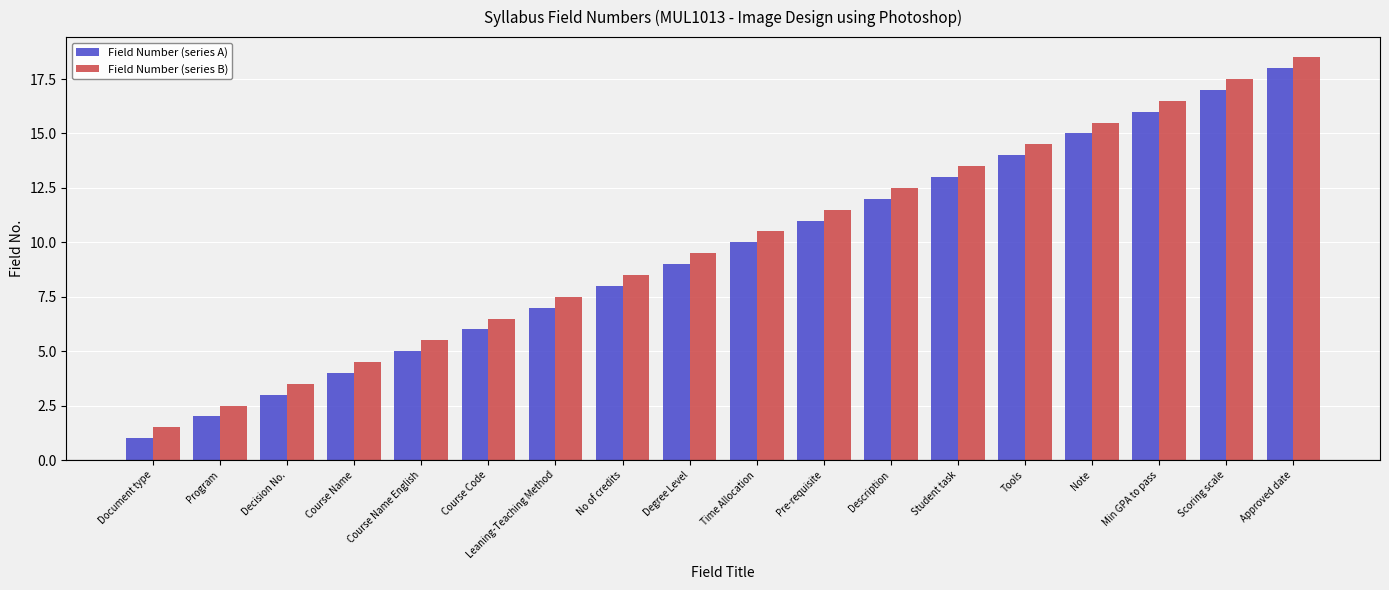

Reading right to left, list all the values displayed in this chart.

Field Number (series A): Approved date=18.0	Scoring scale=17.0	Min GPA to pass=16.0	Note=15.0	Tools=14.0	Student task=13.0	Description=12.0	Pre-requisite=11.0	Time Allocation=10.0	Degree Level=9.0	No of credits=8.0	Leaning-Teaching Method=7.0	Course Code=6.0	Course Name English=5.0	Course Name=4.0	Decision No.=3.0	Program=2.0	Document type=1.0
Field Number (series B): Approved date=18.5	Scoring scale=17.5	Min GPA to pass=16.5	Note=15.5	Tools=14.5	Student task=13.5	Description=12.5	Pre-requisite=11.5	Time Allocation=10.5	Degree Level=9.5	No of credits=8.5	Leaning-Teaching Method=7.5	Course Code=6.5	Course Name English=5.5	Course Name=4.5	Decision No.=3.5	Program=2.5	Document type=1.5